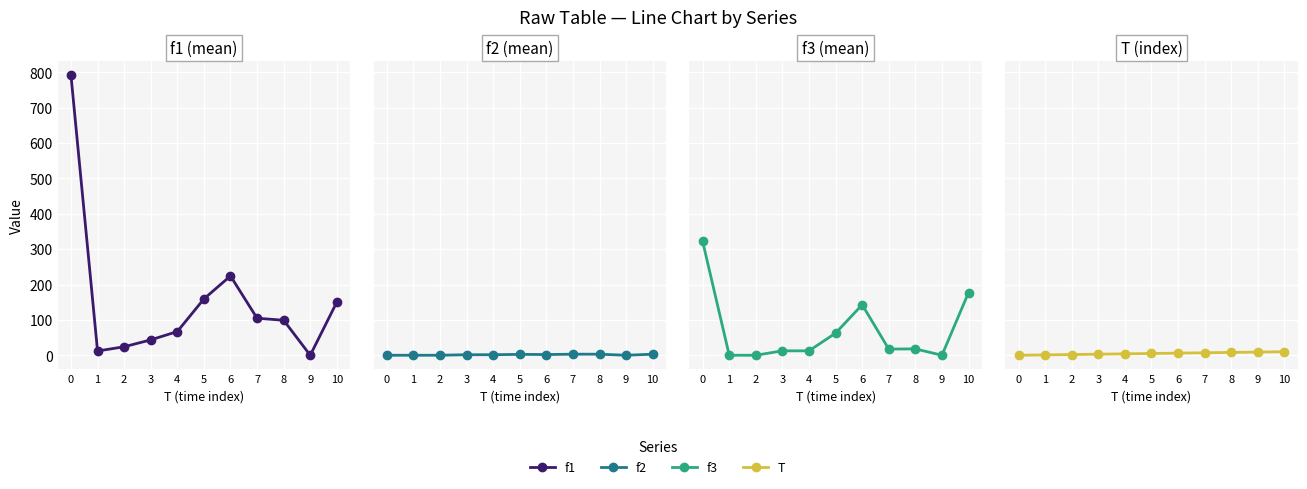

Is the value of T at 10 greater than the value of f2 at 6?

Yes